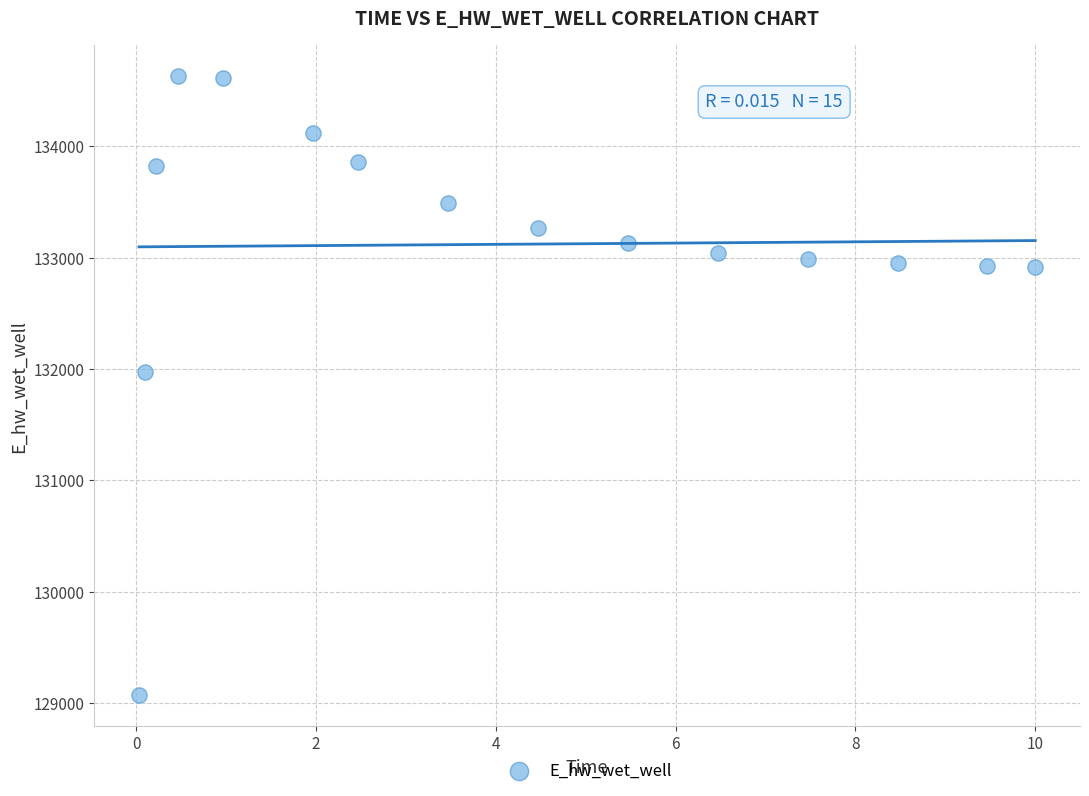

What is the range of Y values (max minus min)?

5557.5